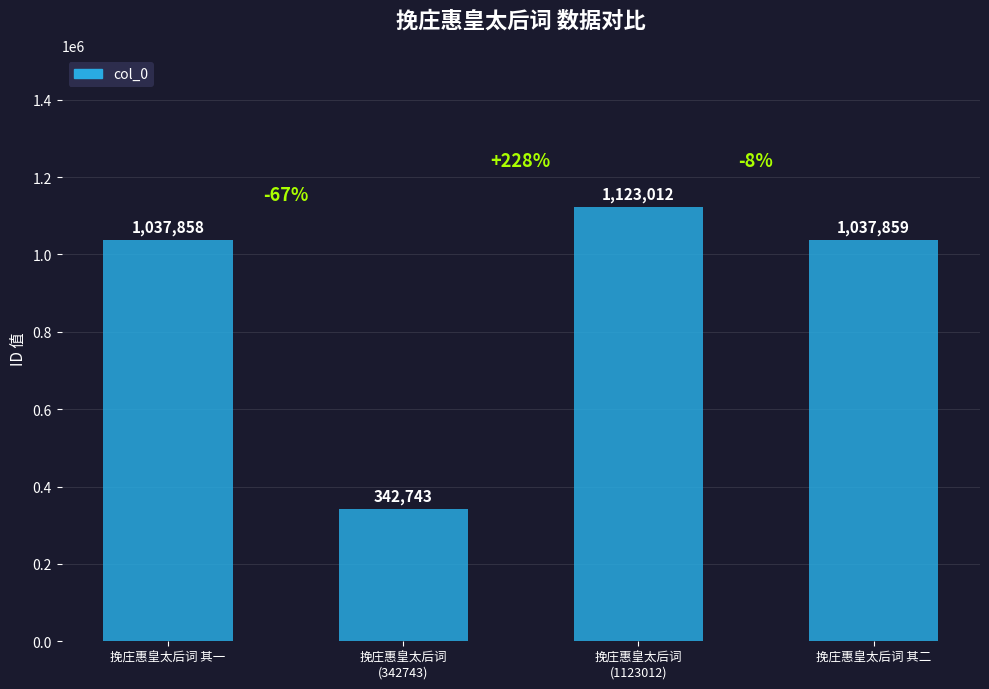

Rank the categories by value from highest to lowest.

挽庄惠皇太后词
(1123012), 挽庄惠皇太后词 其二, 挽庄惠皇太后词 其一, 挽庄惠皇太后词
(342743)